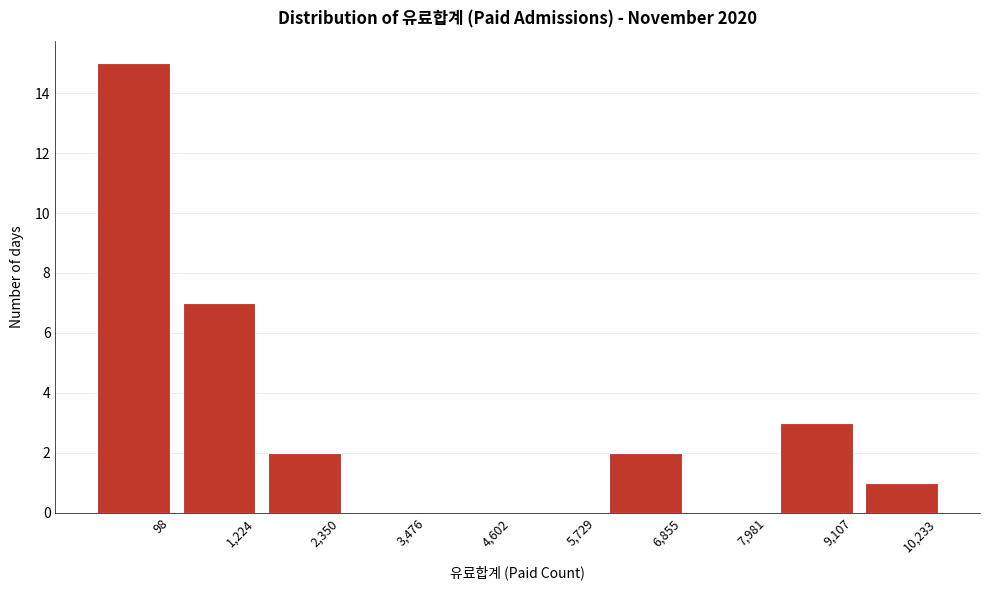

Reading left to right, what are all the values shown in this chart?

98=15	1,224=7	2,350=2	3,476=0	4,602=0	5,729=0	6,855=2	7,981=0	9,107=3	10,233=1